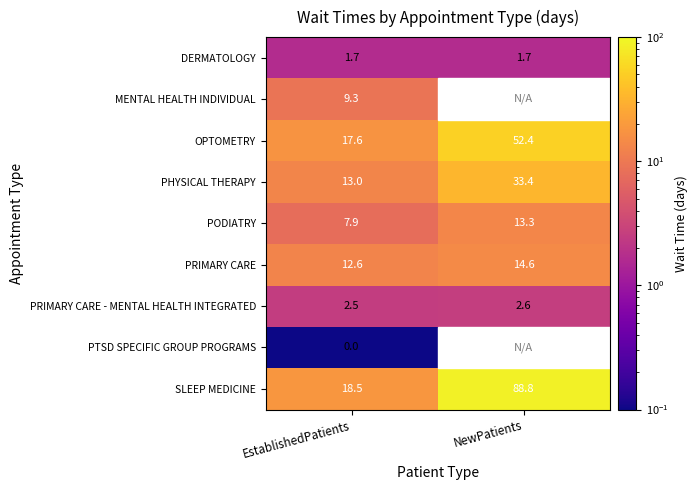

Which category has the lowest value across all series?

NewPatients